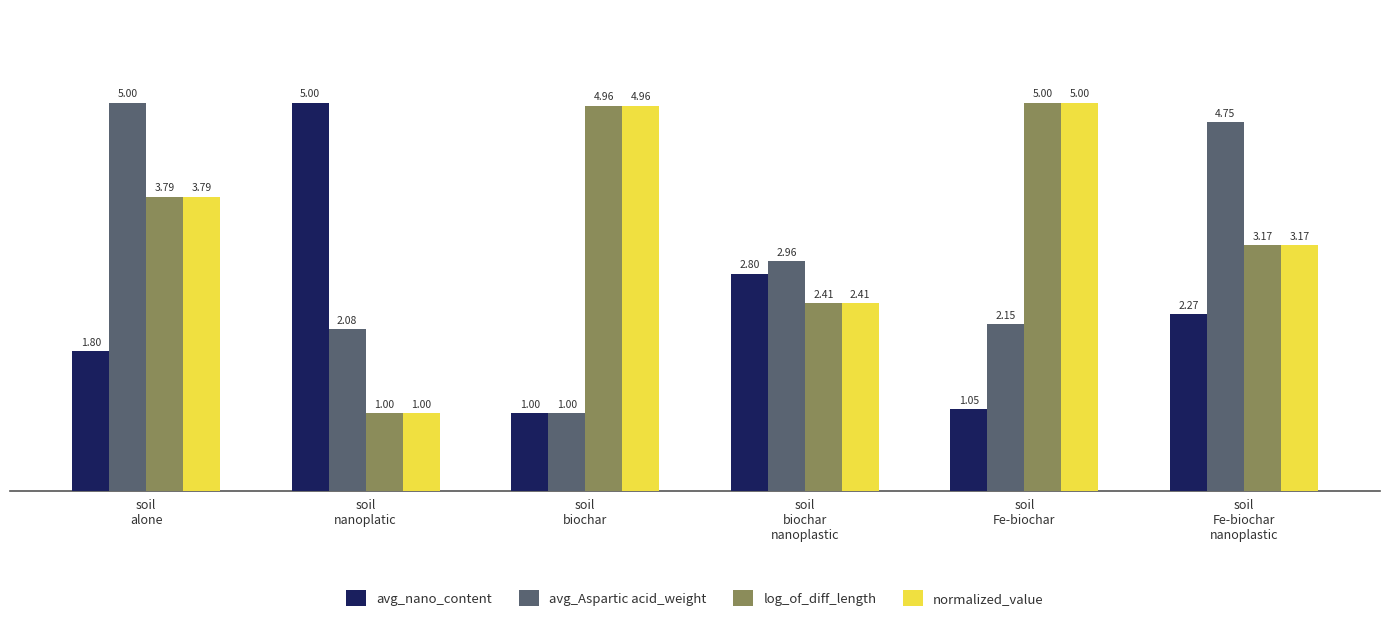

What is the difference between the maximum and minimum values in the avg_Aspartic acid_weight series?

4.0